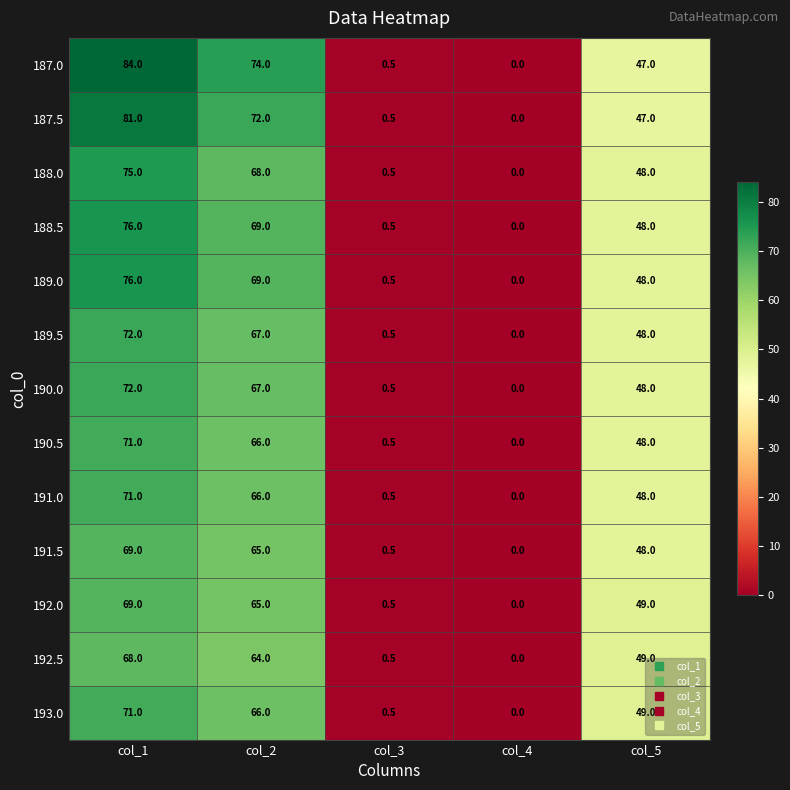

Where is 189.0 nearest to the value 38?

col_5